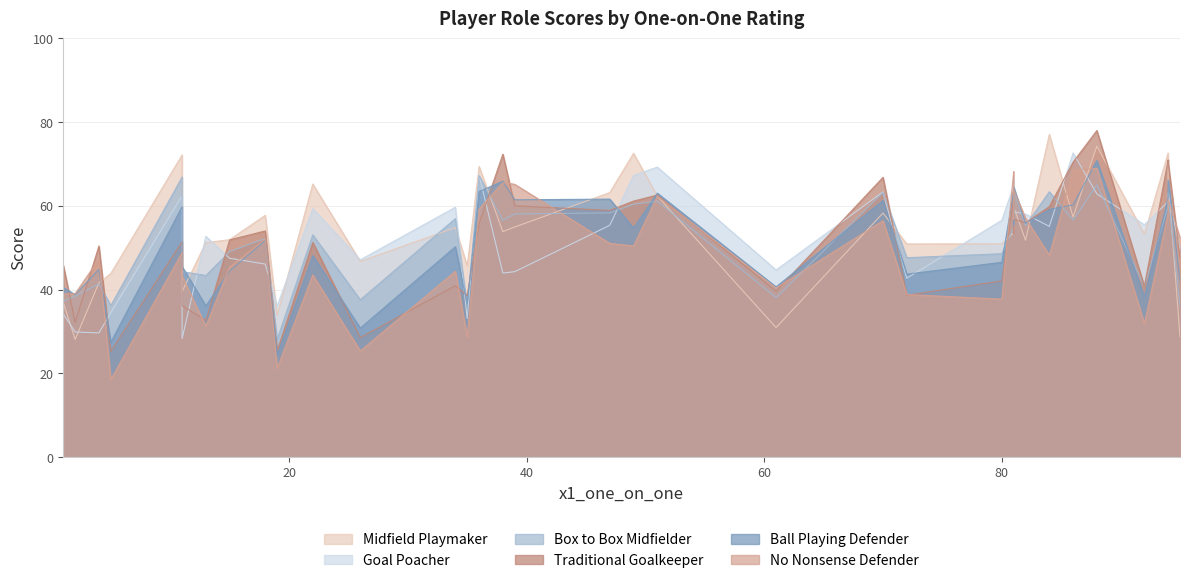

What is the minimum value shown in the chart?

18.6